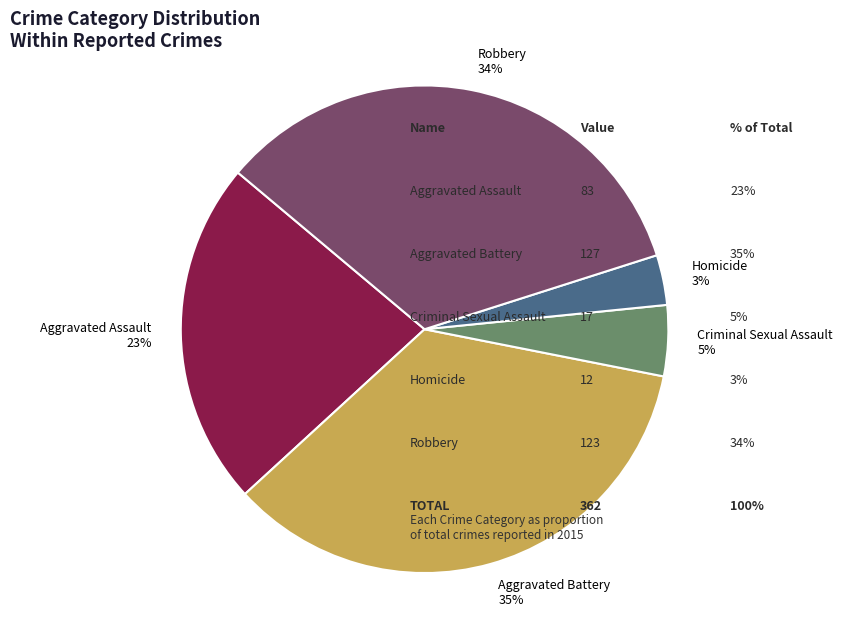

How many segments does this pie chart have?

5